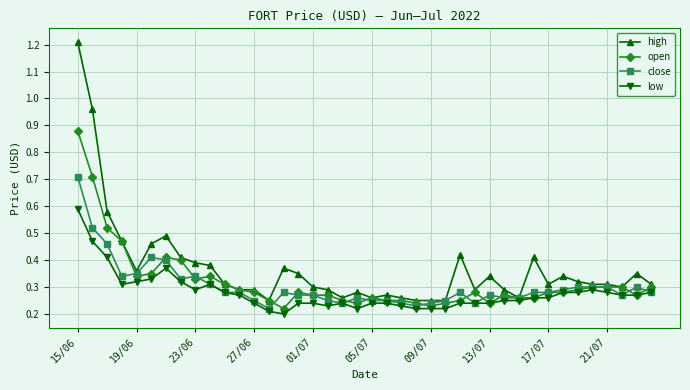

How many open values are between 0 and 1?

40